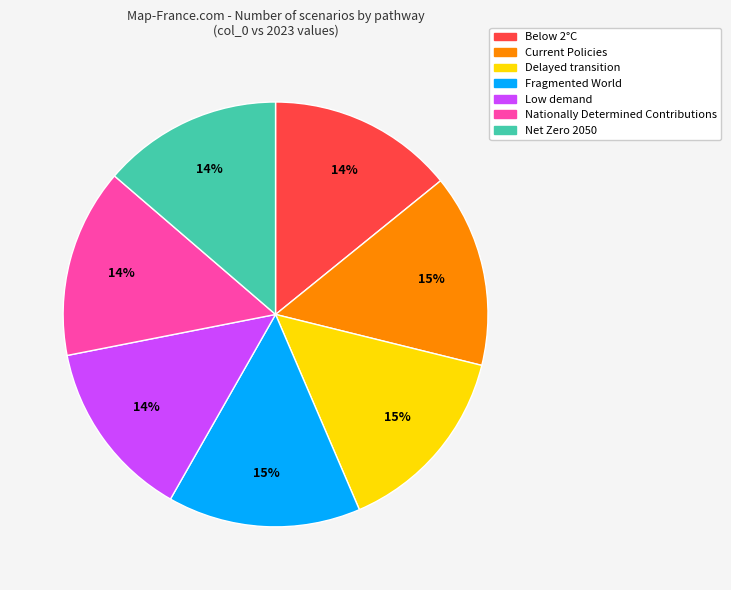

Combined, do Low demand and Net Zero 2050 account for over 50%?

No